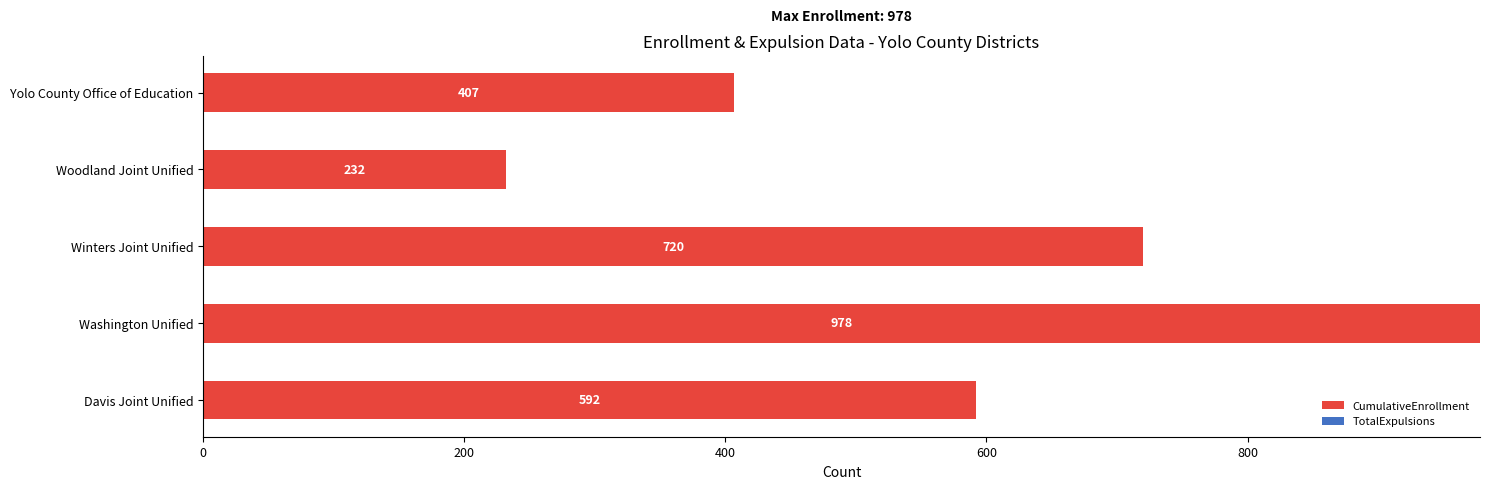

Which category has the lowest value across all series?

Woodland Joint Unified